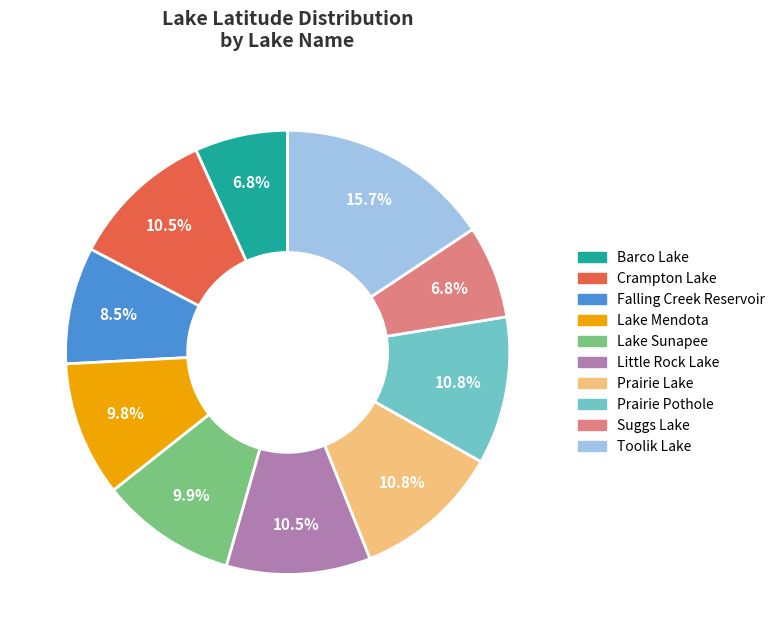

What is the ratio of the value at Falling Creek Reservoir to the value at Lake Sunapee?

0.9